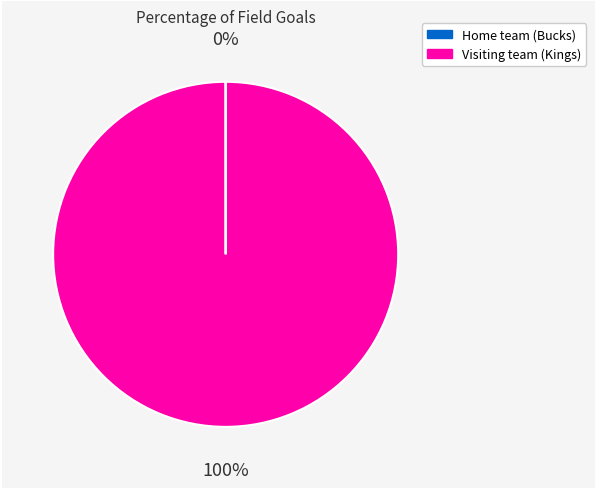

True or false: Visiting team (Kings) accounts for 87% of the total.

False